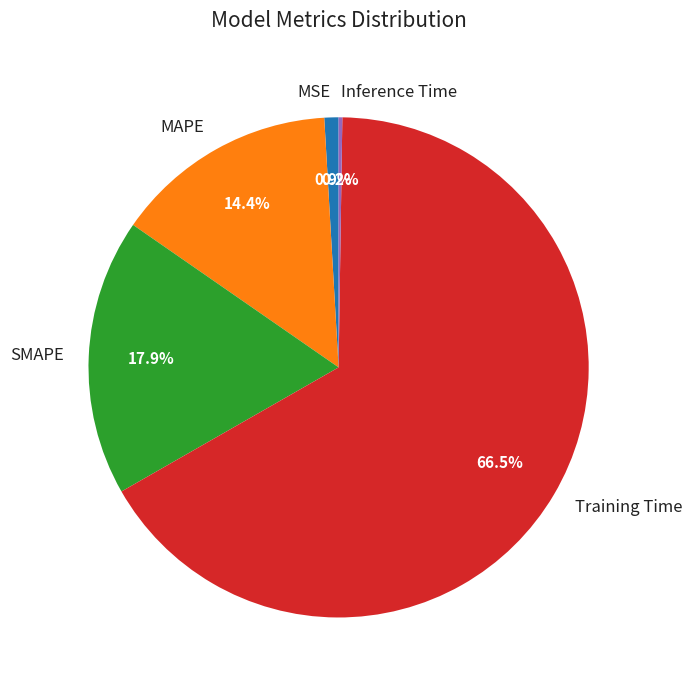

Is the sum of MSE and Training Time greater than half?

Yes